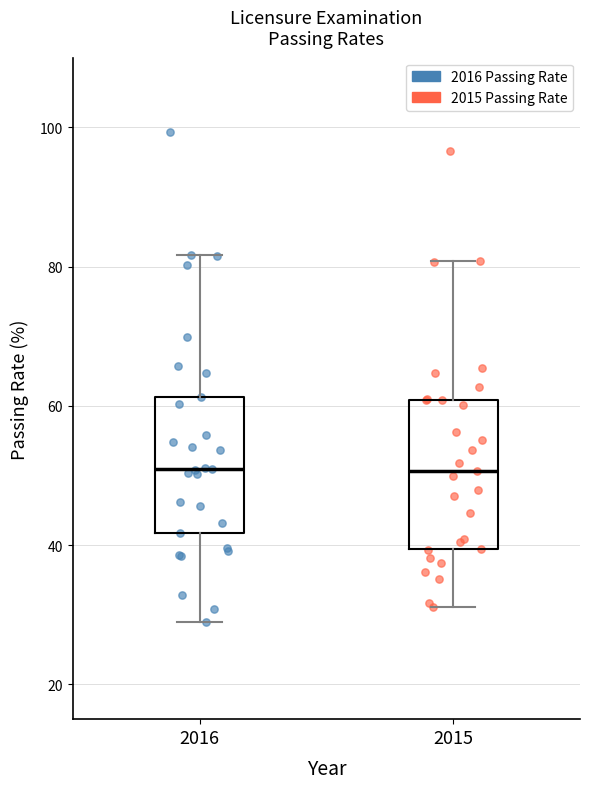

Where does the lower whisker of the box at x = 2015 end on the y-axis? The values are not printed on the chart, so give them approximately, as read against the axis.

32